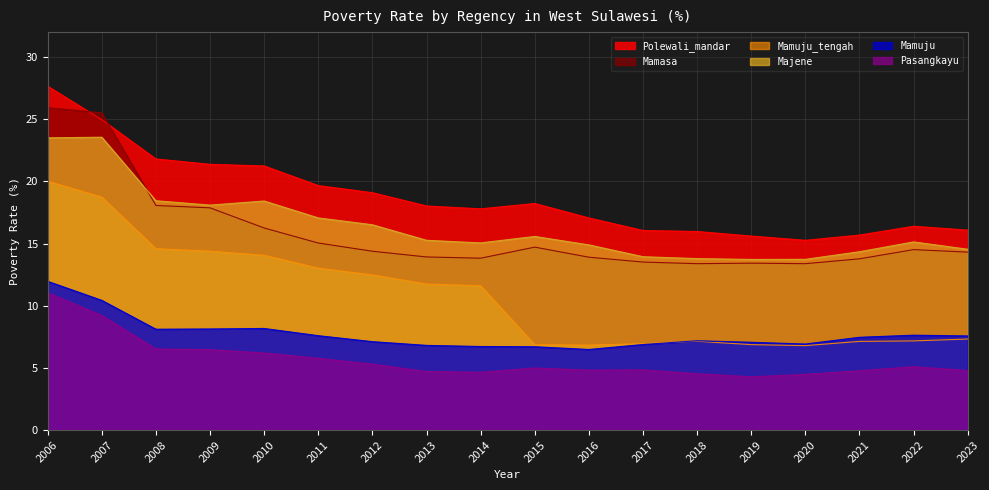

Where is Majene nearest to the value 18?

2009